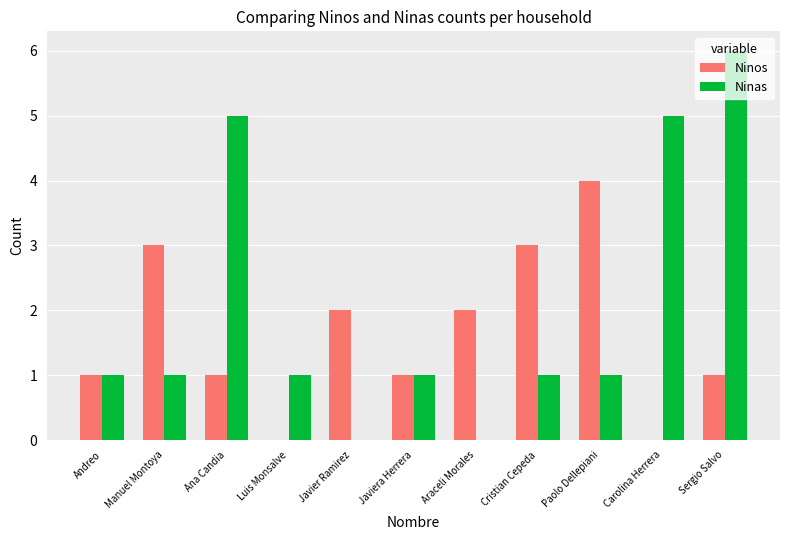

The value of Ninos at Araceli Morales is 2. True or false?

True